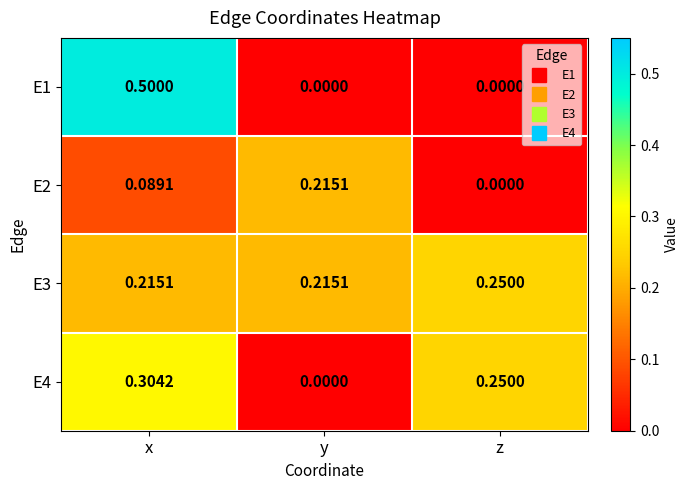

At x, list the series in order from largest to smallest.

E1, E4, E3, E2